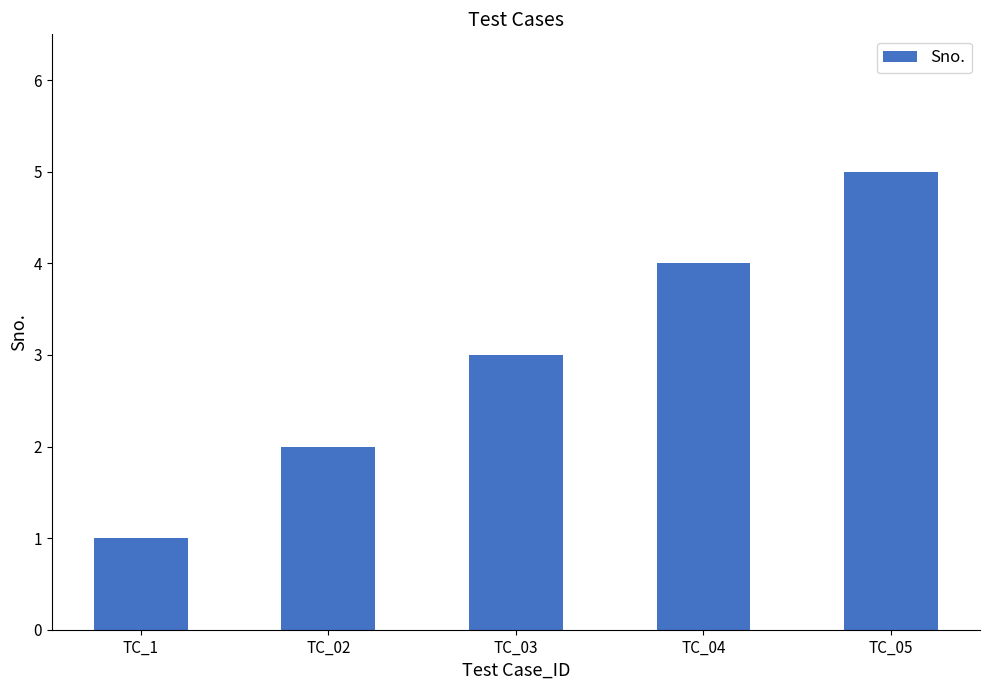

The chart shows a value of 3 at TC_03. True or false?

True